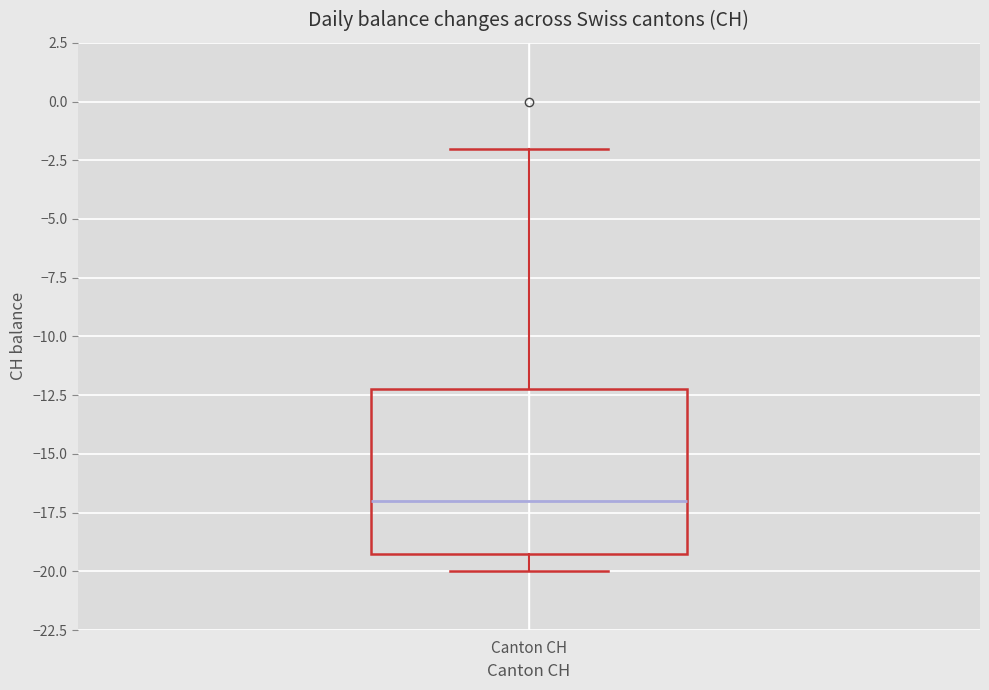

Where does the upper whisker of the box for Canton CH end on the y-axis? The values are not printed on the chart, so give them approximately, as read against the axis.

-2